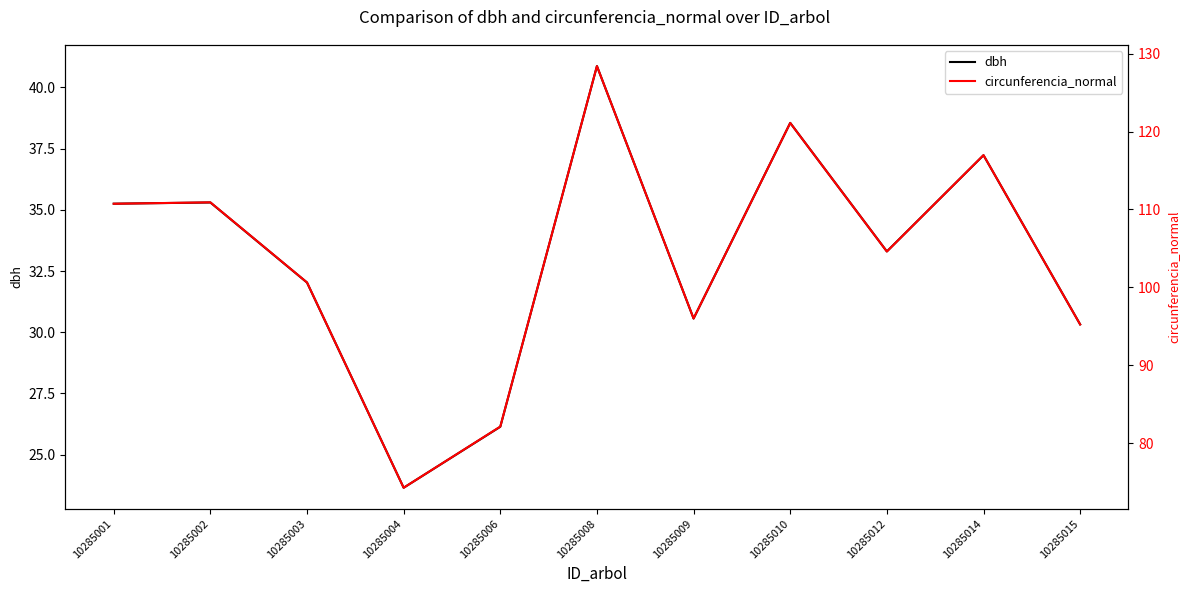

Is this an area chart (filled region under the line)?

No